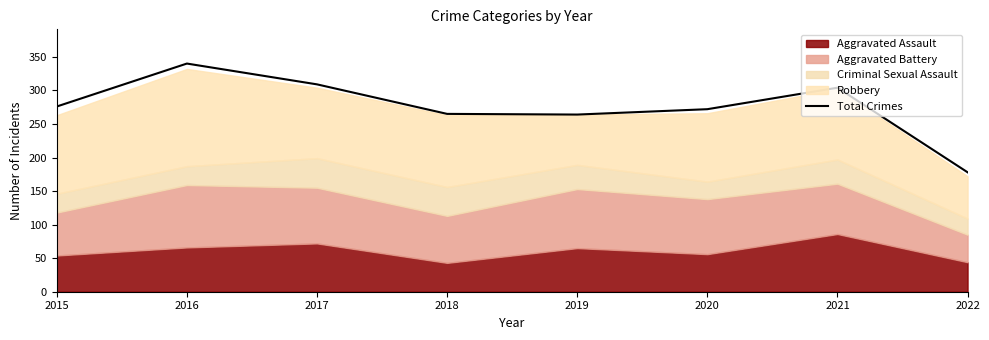

How many points are lower than both their immediate neighbors (excluding endpoints)?

1